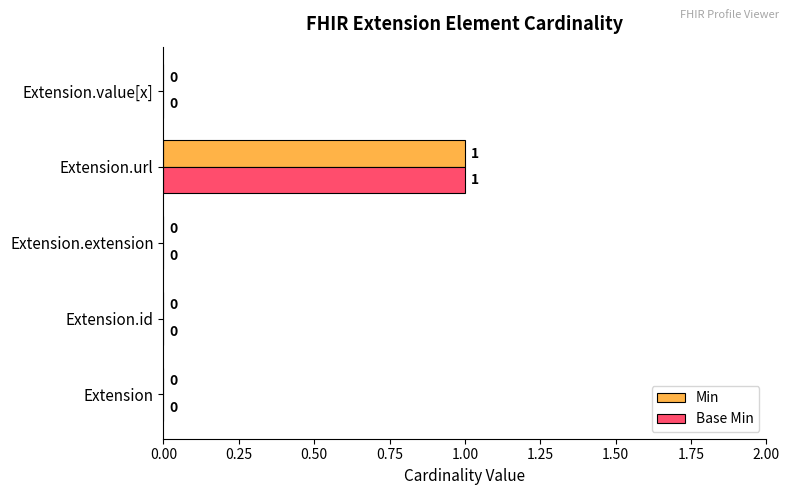

Which category has the highest value in the Min series?

Extension.url